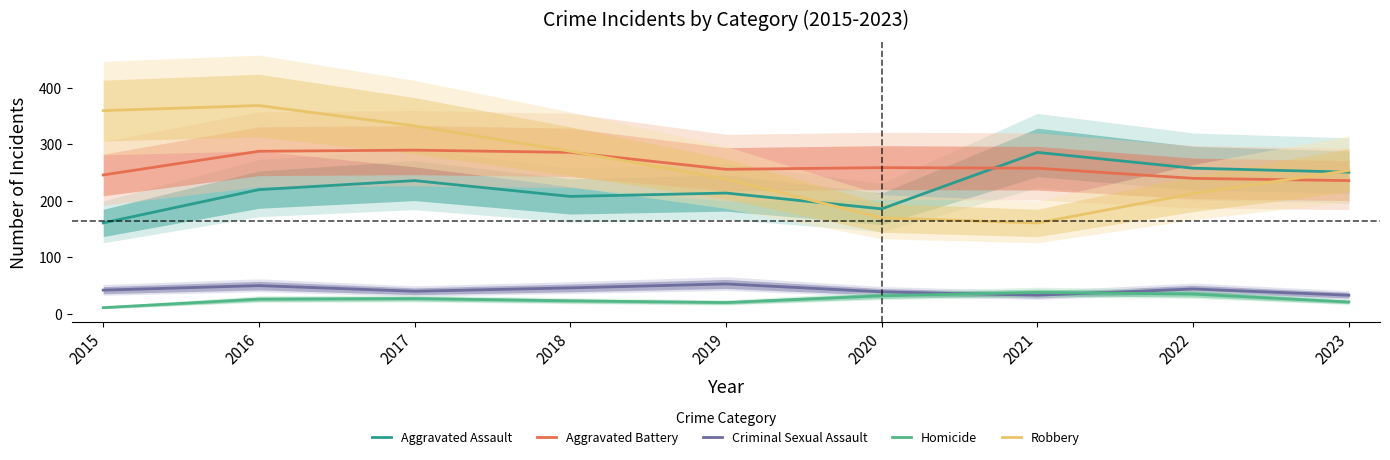

What is the value of the Criminal Sexual Assault point at the 9th from the left?

33